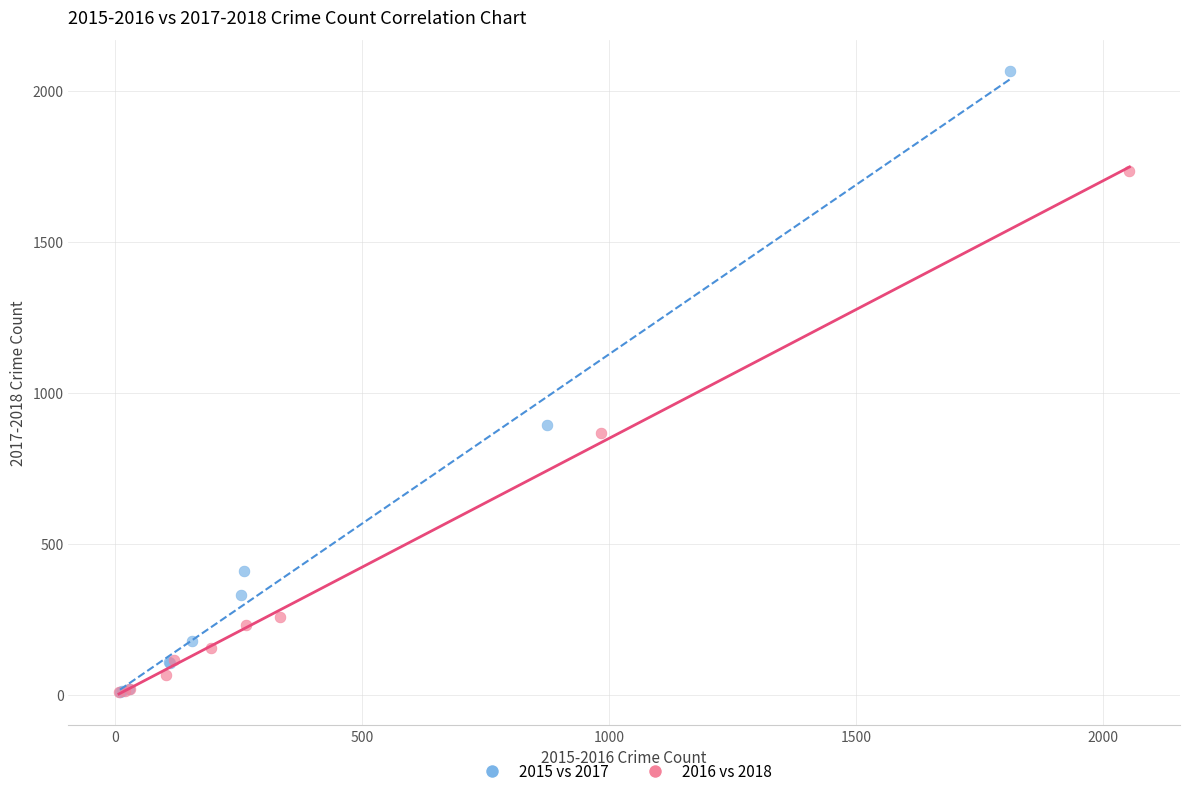

Which series contains the highest Y value?

2015 vs 2017